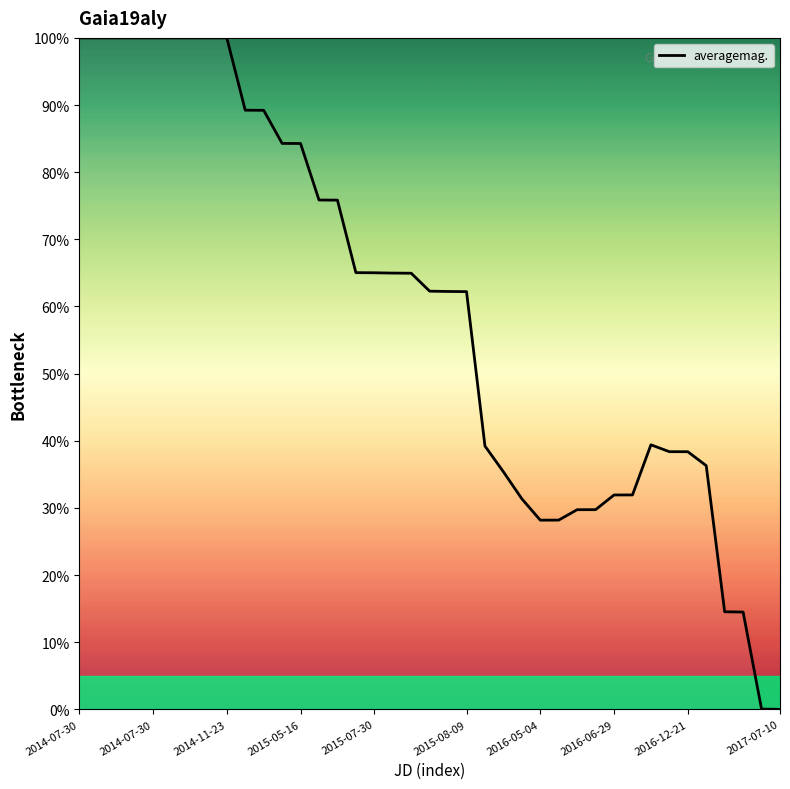

What is the maximum value shown in the chart?

100.0